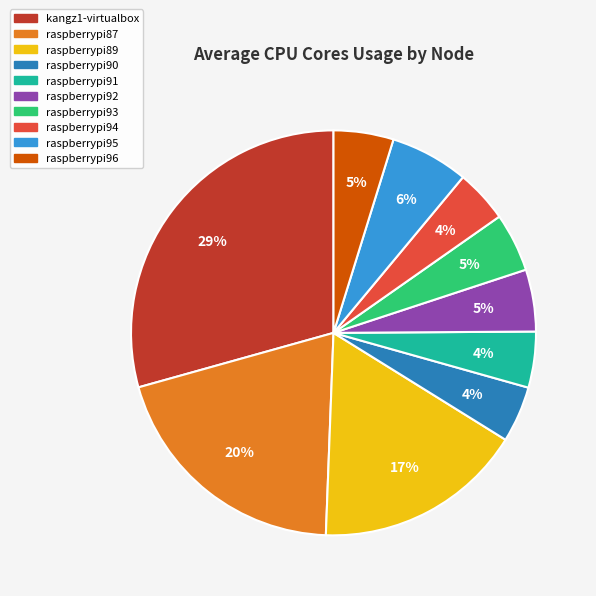

Combined, do raspberrypi94 and raspberrypi96 account for over 50%?

No